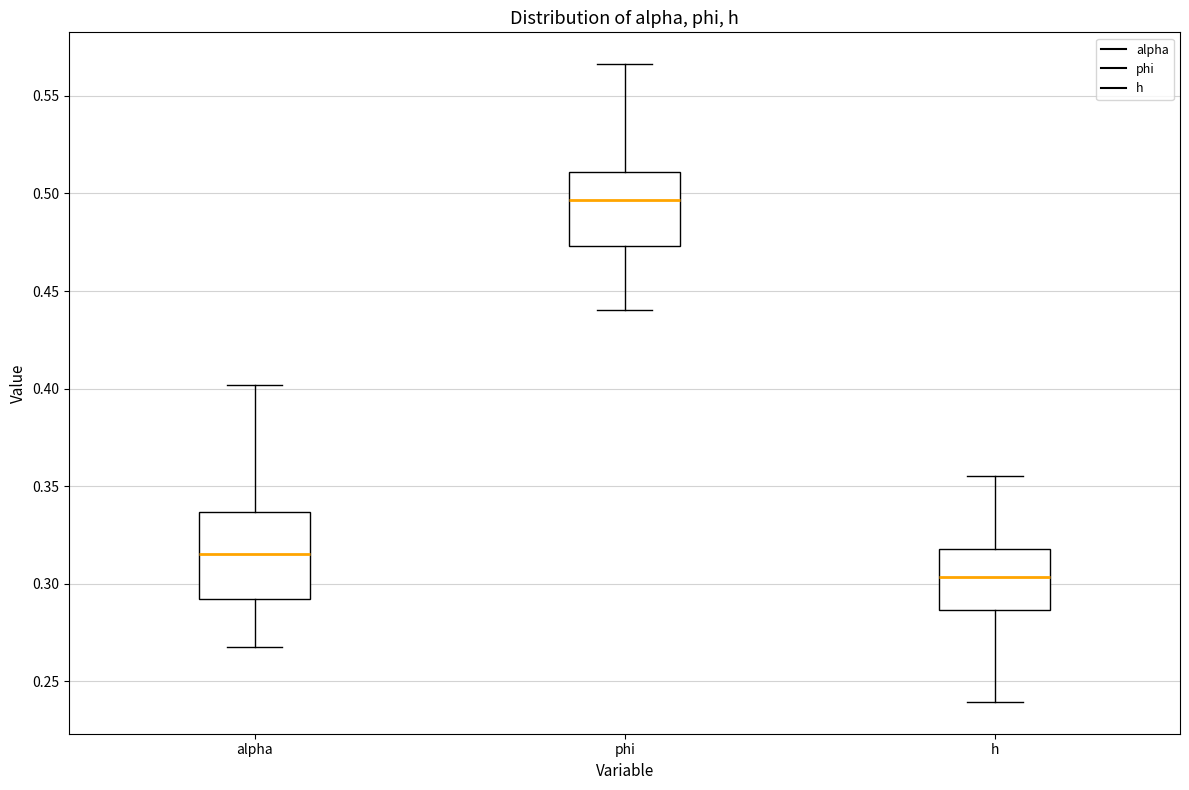

Reading left to right, read every box against the y-axis: the position of its median line, the range the box covers, and the ends of its whiskers. The values are not printed on the chart, so give them approximately, as read against the axis.

alpha: median 0.315, box 0.290 to 0.335, whiskers 0.265 to 0.400
phi: median 0.495, box 0.475 to 0.510, whiskers 0.440 to 0.565
h: median 0.305, box 0.285 to 0.320, whiskers 0.240 to 0.355